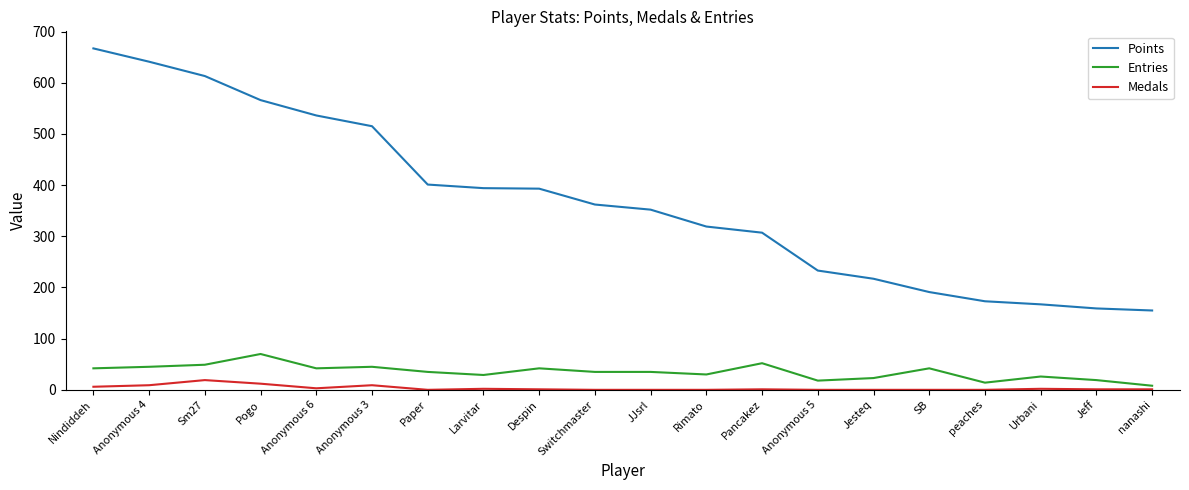

True or false: Points has a value of 394 at Larvitar.

True